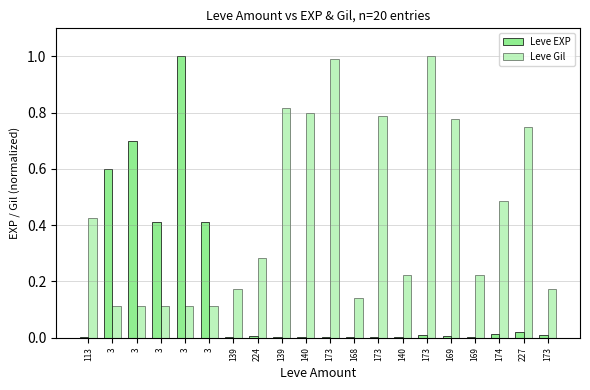

How many groups of bars are there?

20